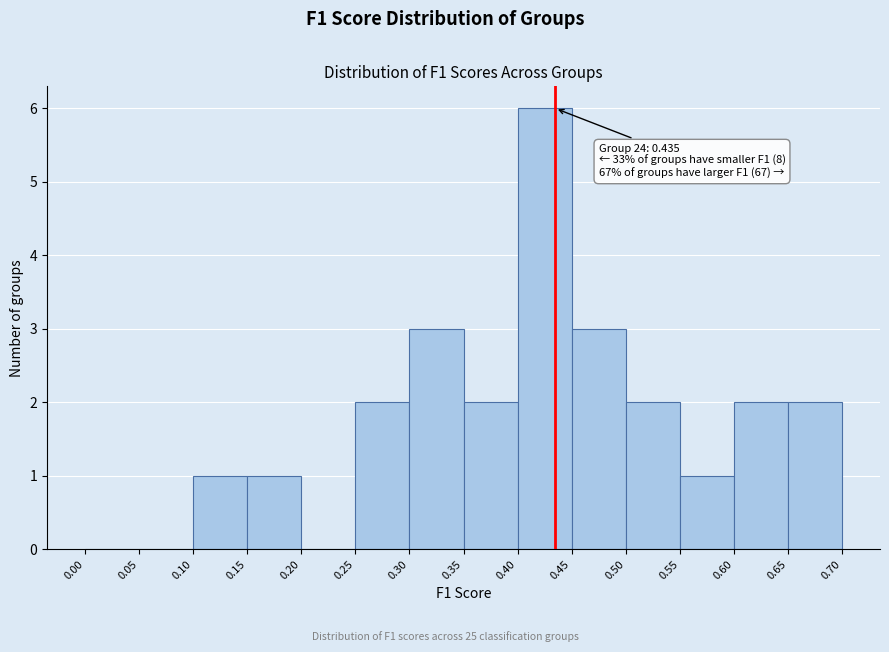

Over which range of the x-axis is the bar tallest?

0.40 to 0.45